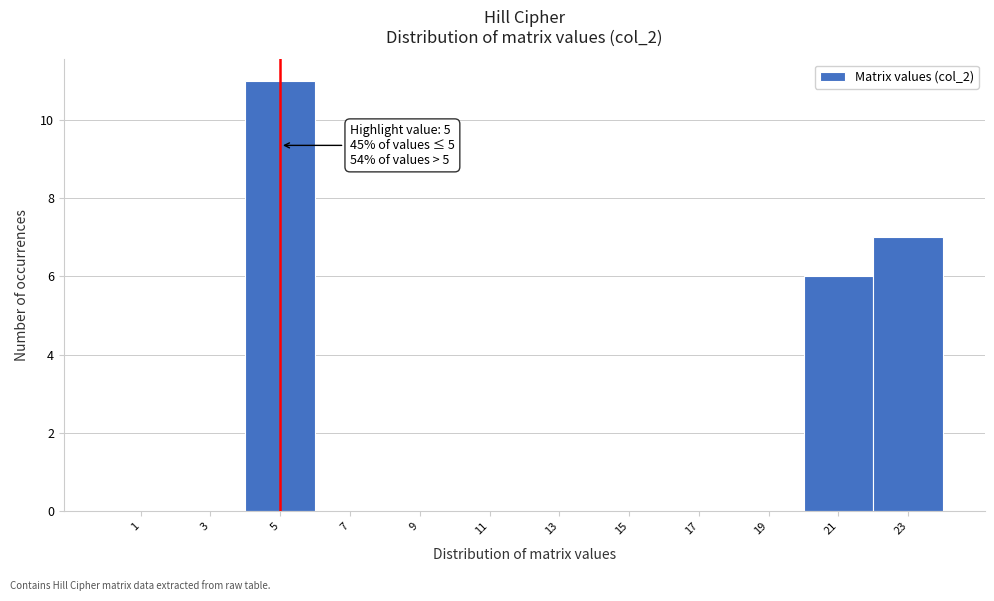

Over which range of the x-axis is the bar tallest?

4 to 6